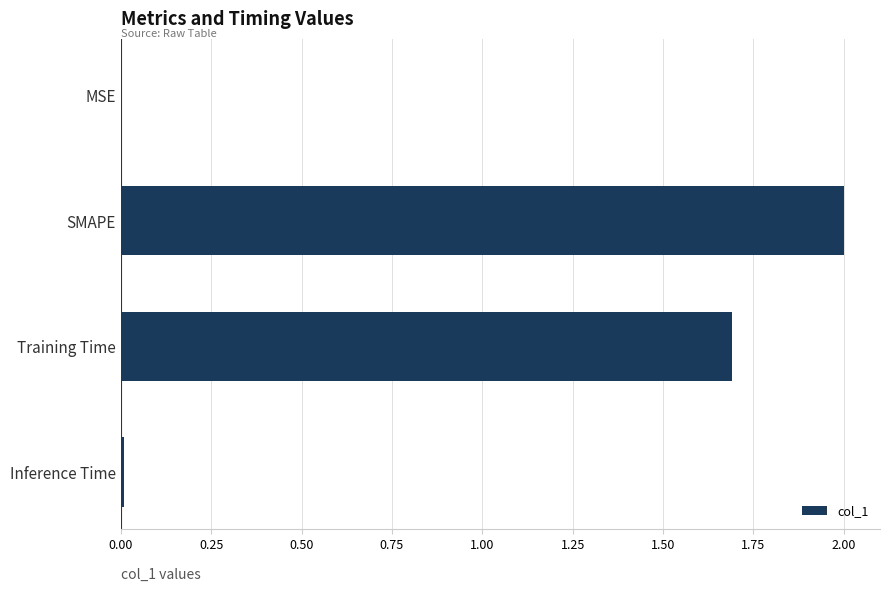

Are the bars horizontal?

Yes